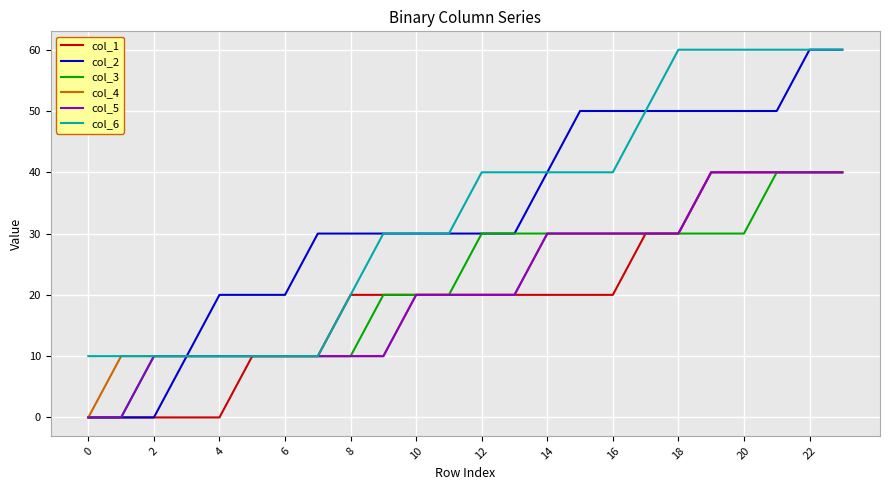

What is the maximum value shown in the chart?

60